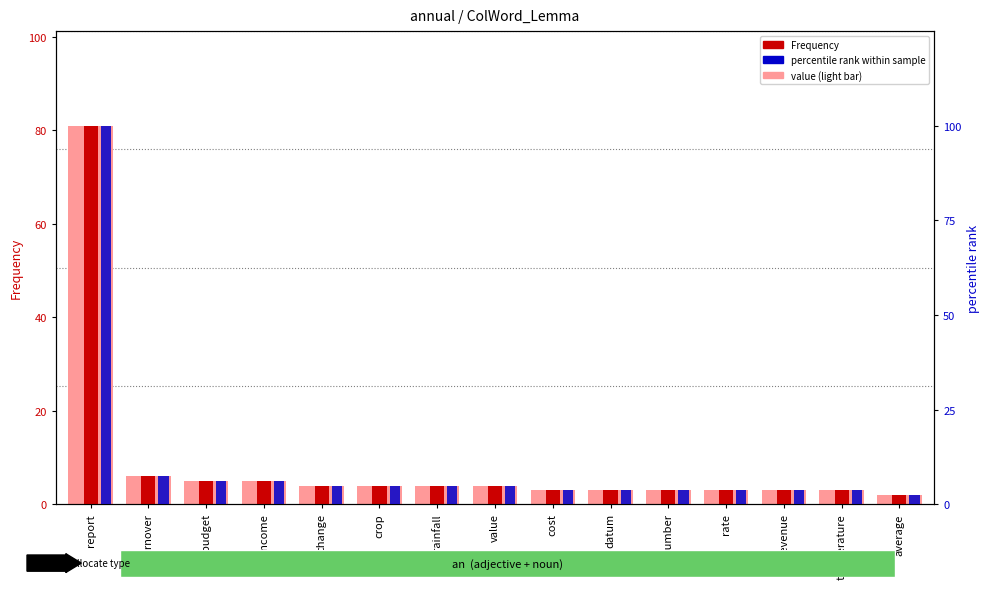

At how many categories does at least one series exceed 55?

1